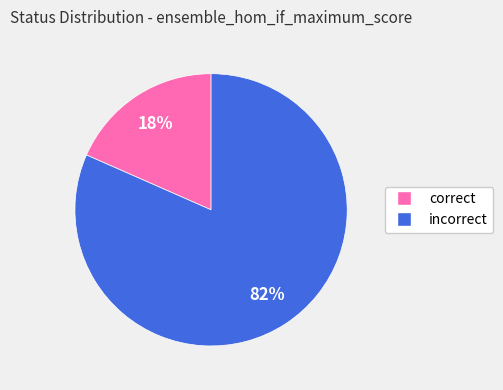

Is there any slice that represents more than half of the pie?

Yes